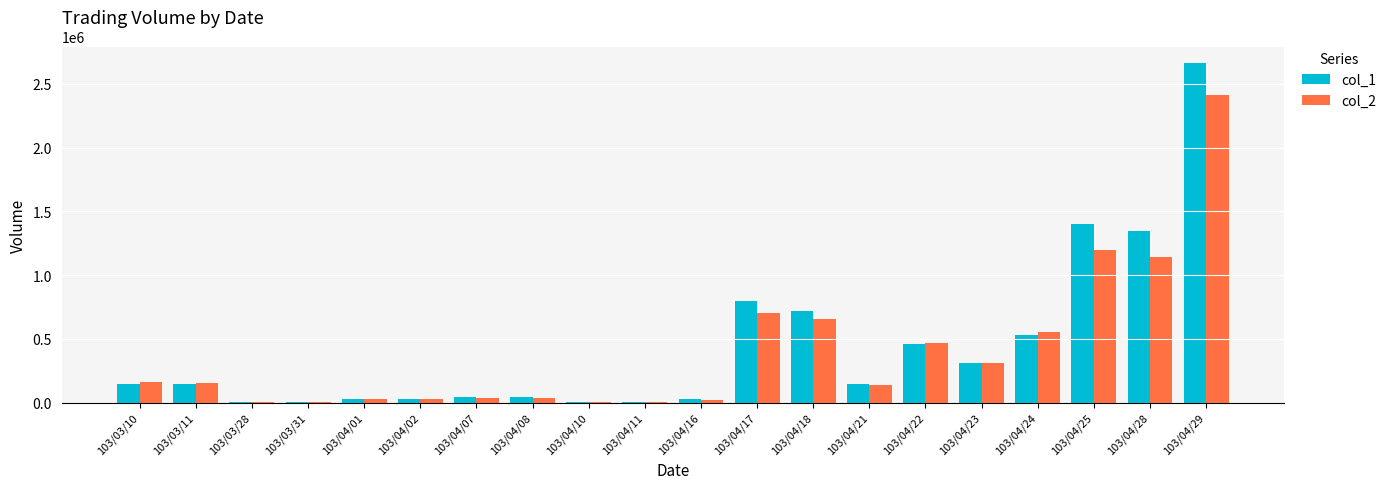

What is the greatest value displayed?

2660000